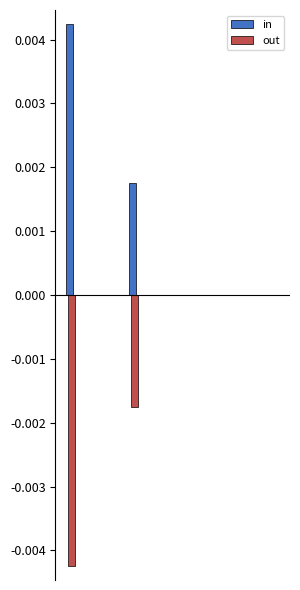

Does the chart contain stacked bars?

No